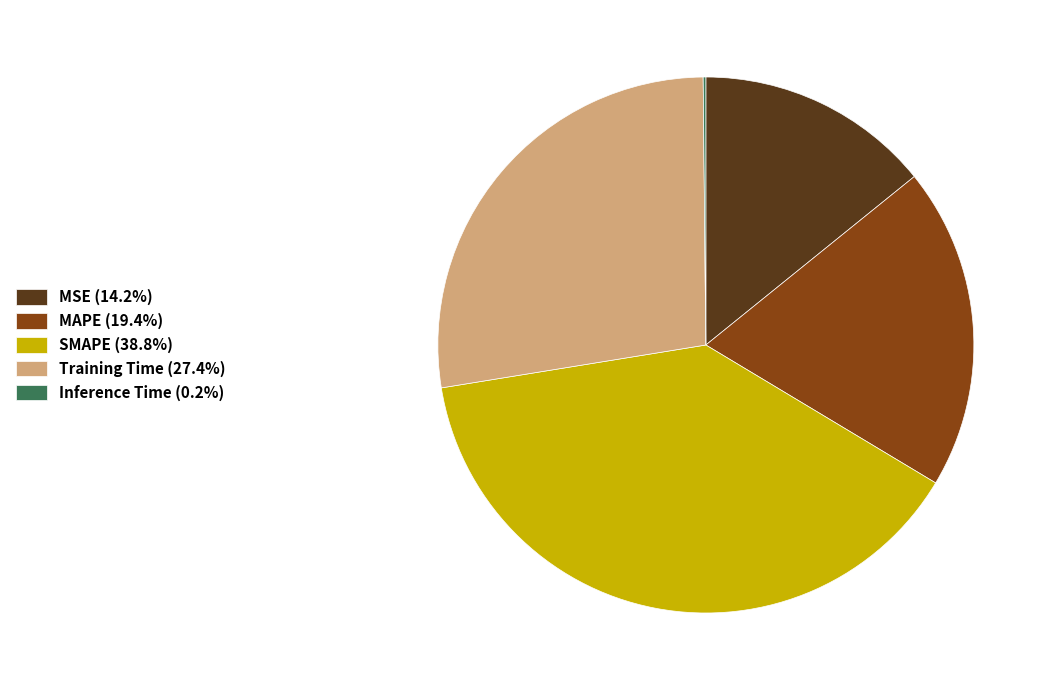

Does Training Time represent more than half of the total?

No